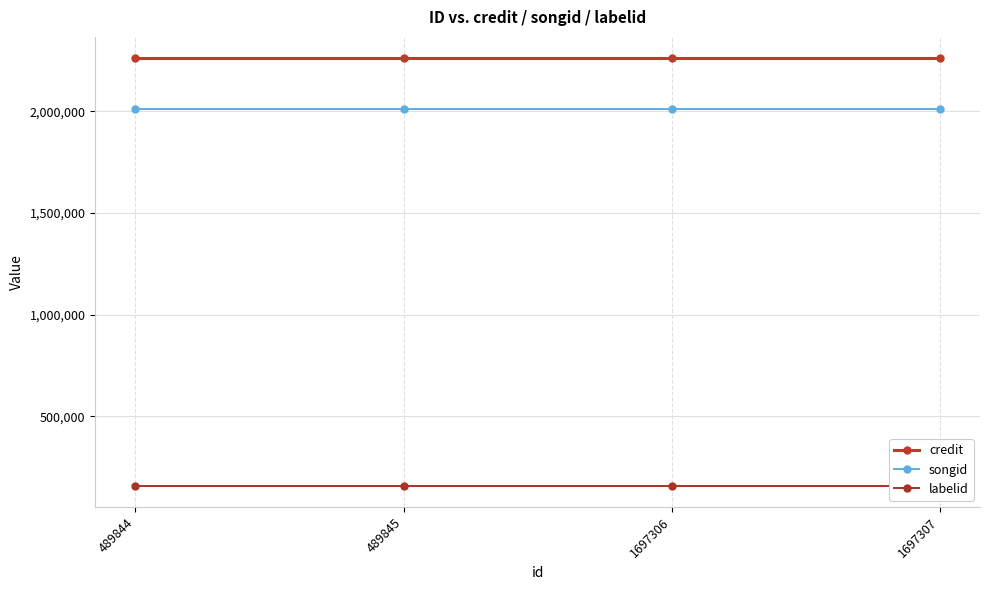

What is the total value across all series at 489844?

4431913